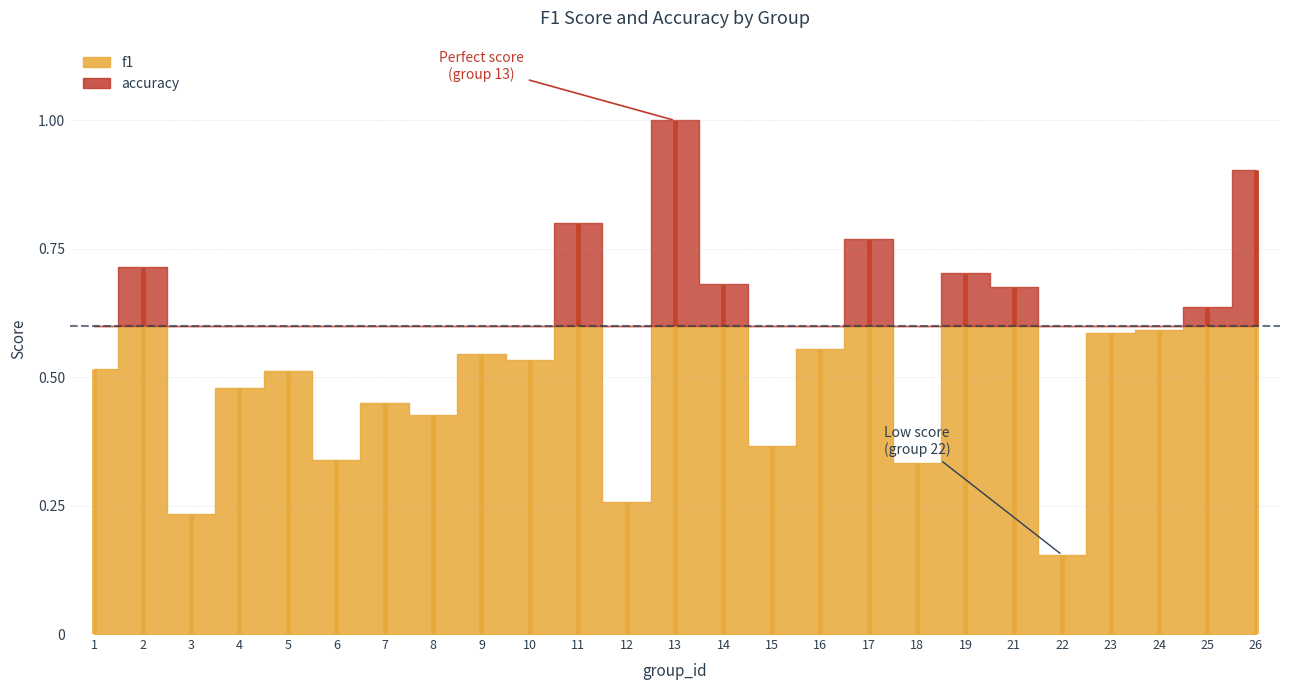

What value does the f1 series have at 23?

0.6